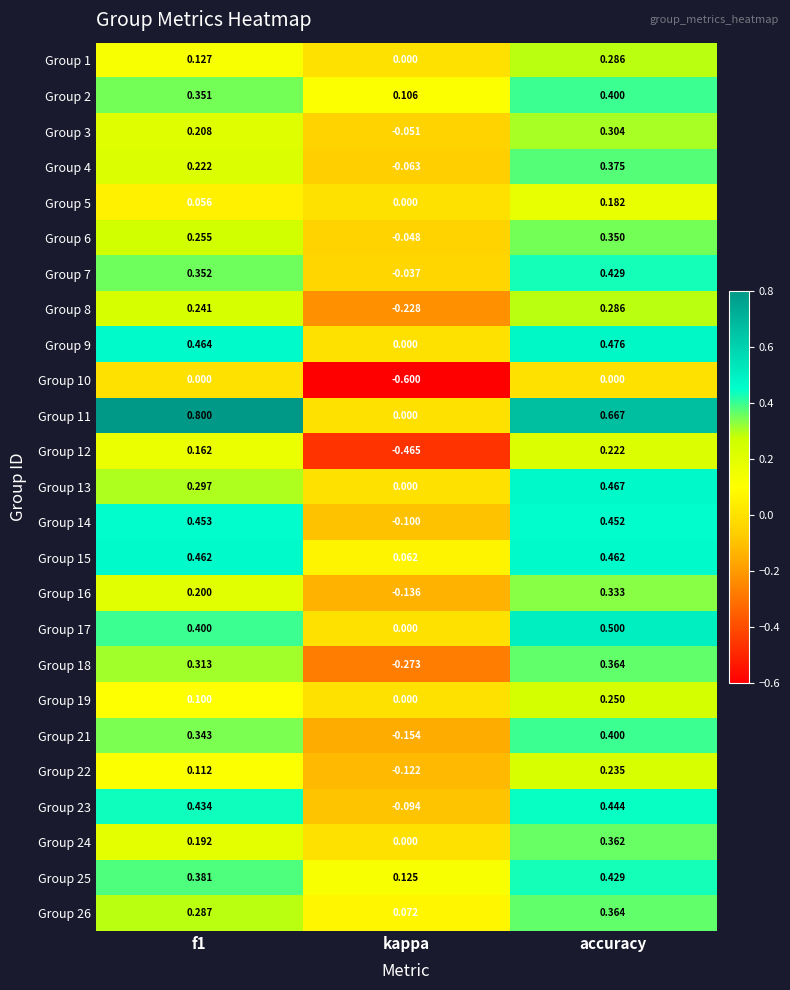

At which category is the sum across all series the highest?

accuracy